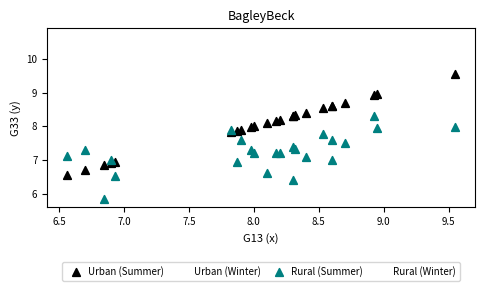

Which series has the largest Y range (max minus min)?

Urban (Winter)